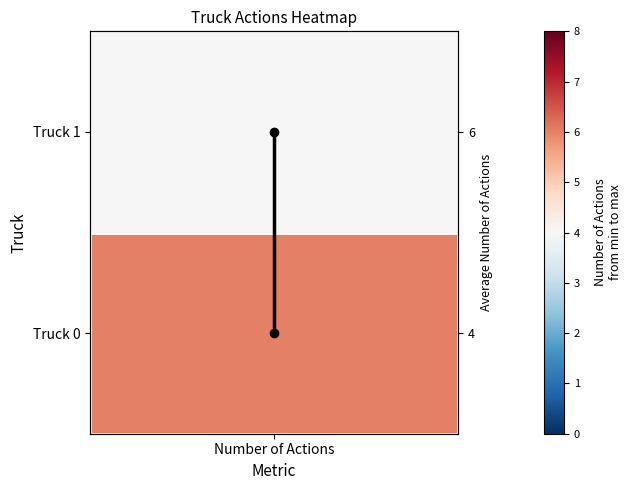

At which label is the value closest to 0?

Number of Actions